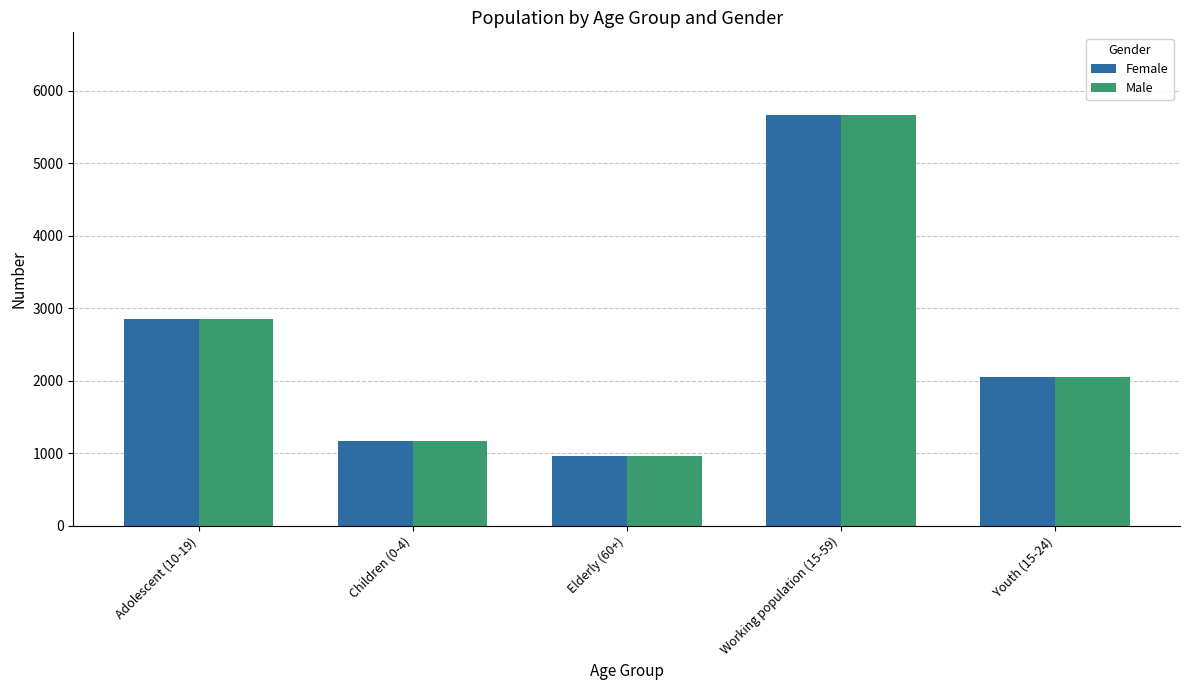

At which label does Male reach its peak?

Working population (15-59)